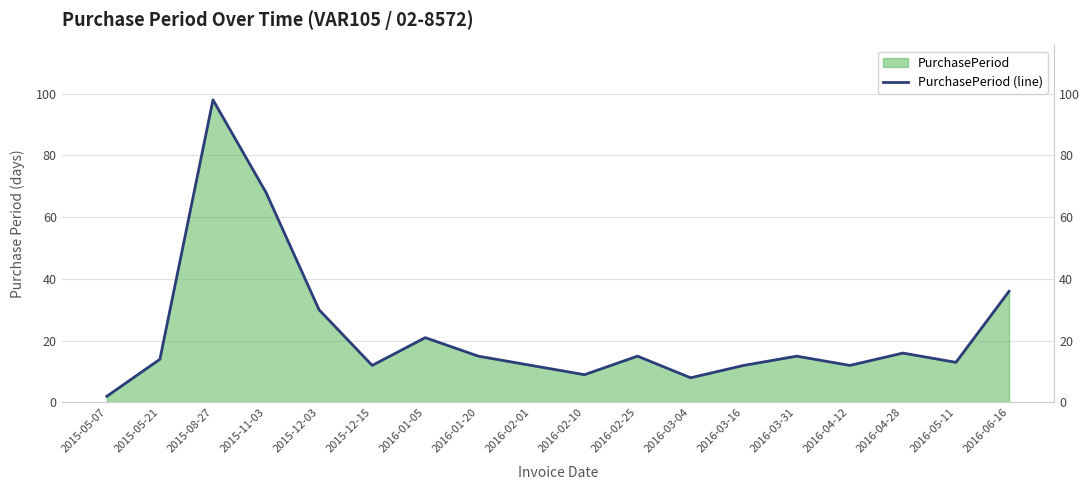

At which label is the value closest to 50?

2016-06-16